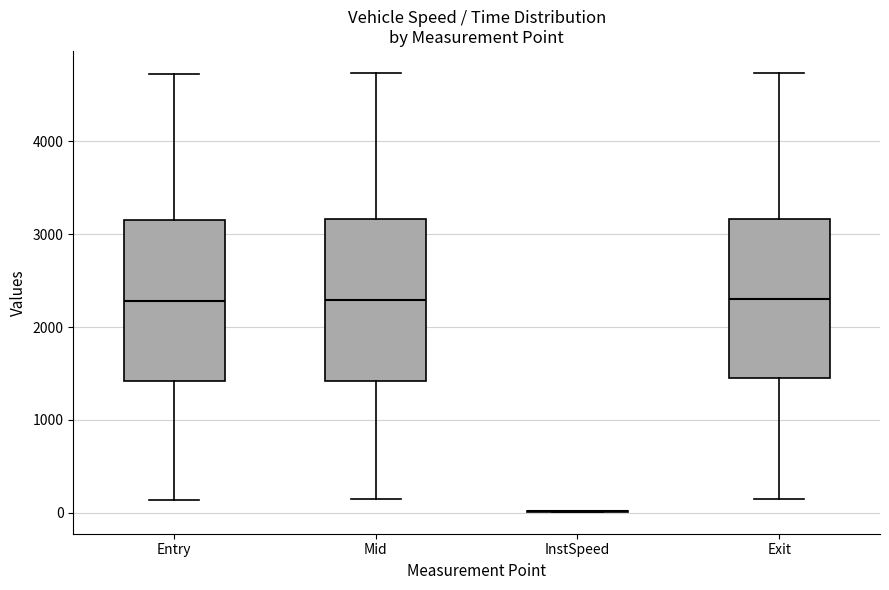

Reading left to right, transcribe this box plot: for each box, give where its median line is, the range the box spans, and where its two whiskers end, as read against the y-axis. The values are not printed on the chart, so give them approximately, as read against the axis.

Entry: median 2300, box 1400 to 3200, whiskers 100 to 4700
Mid: median 2300, box 1400 to 3200, whiskers 100 to 4700
InstSpeed: box collapsed to a line at 0, whiskers 0 to 0
Exit: median 2300, box 1400 to 3200, whiskers 100 to 4700